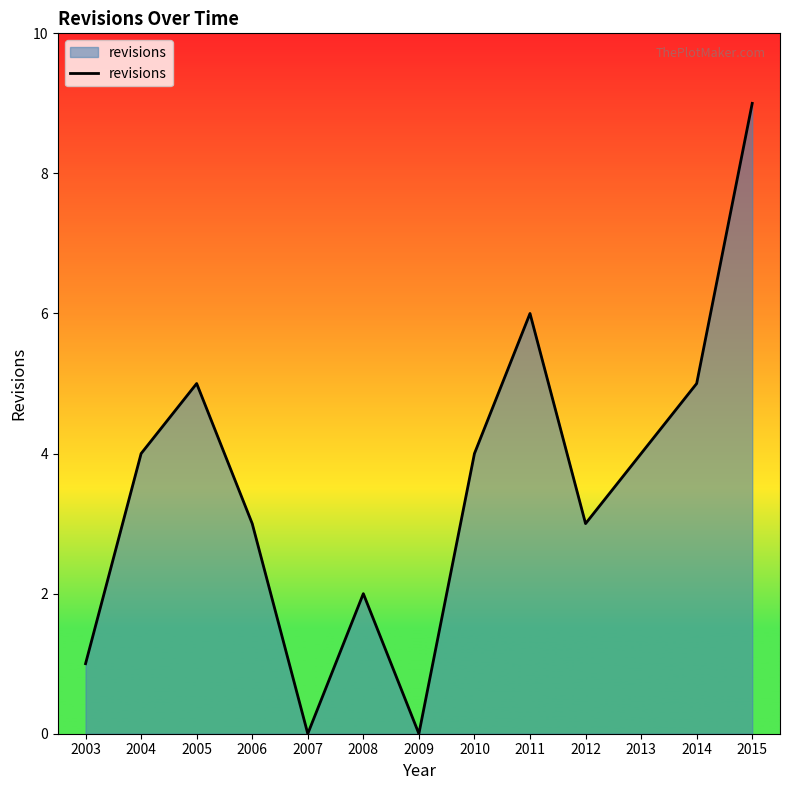

The chart shows a value of 1 at 2004. True or false?

False